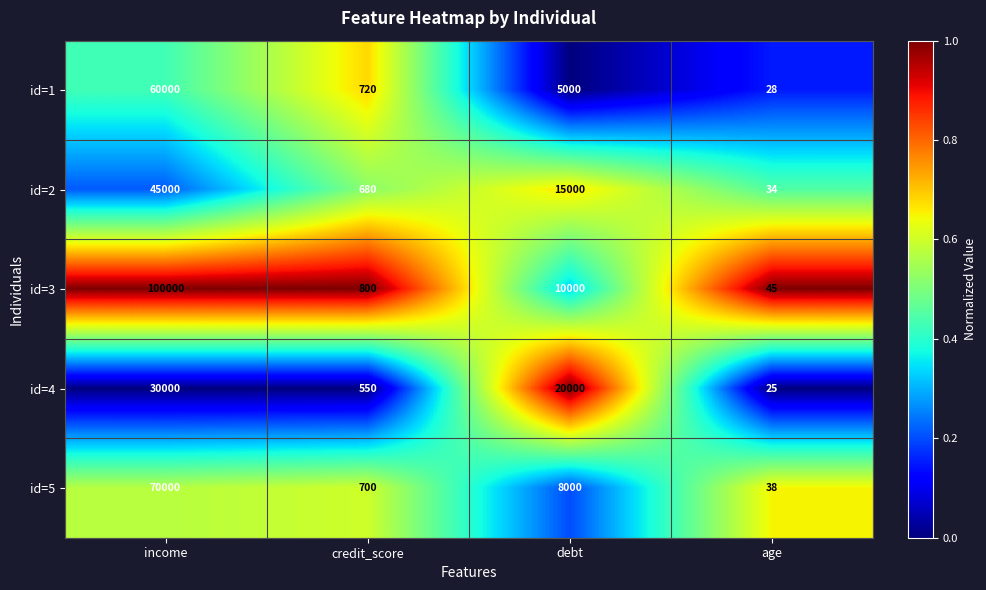

Read the id=1 value at credit_score.

720